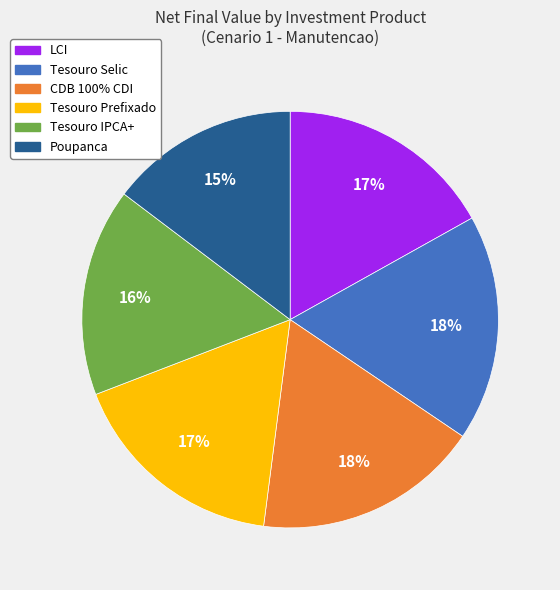

Is it true that Tesouro Selic is 5% of the pie?

False